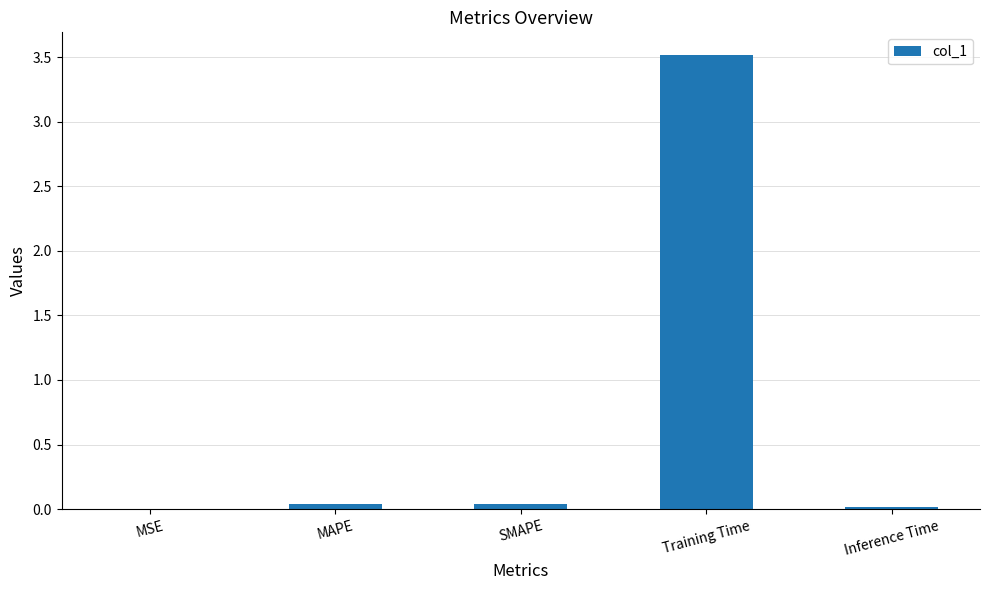

Is it true that the value at Training Time is 3.5?

True